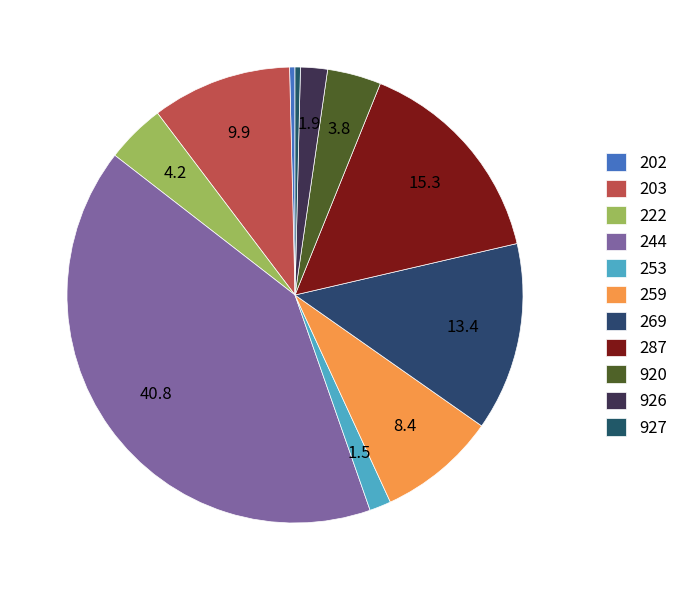

How many segments does this pie chart have?

11